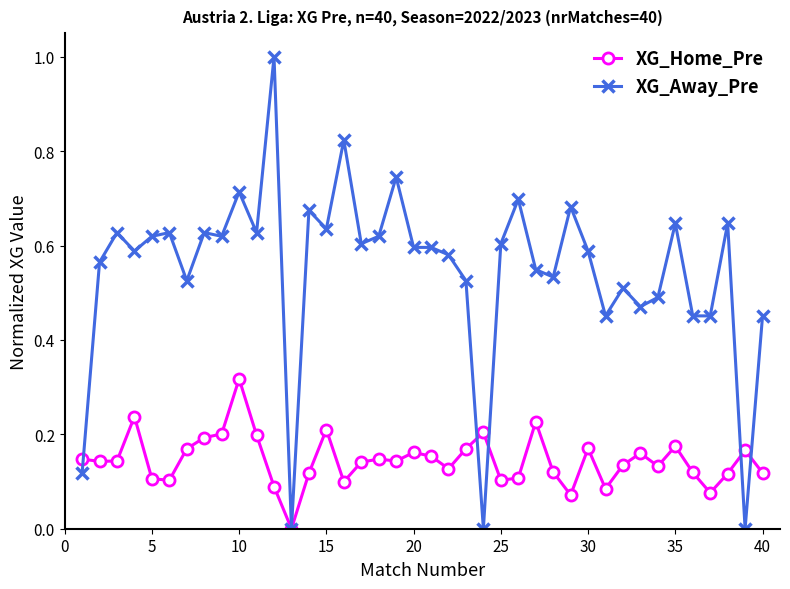

True or false: XG_Home_Pre has more than 2 interior local peaks.

True